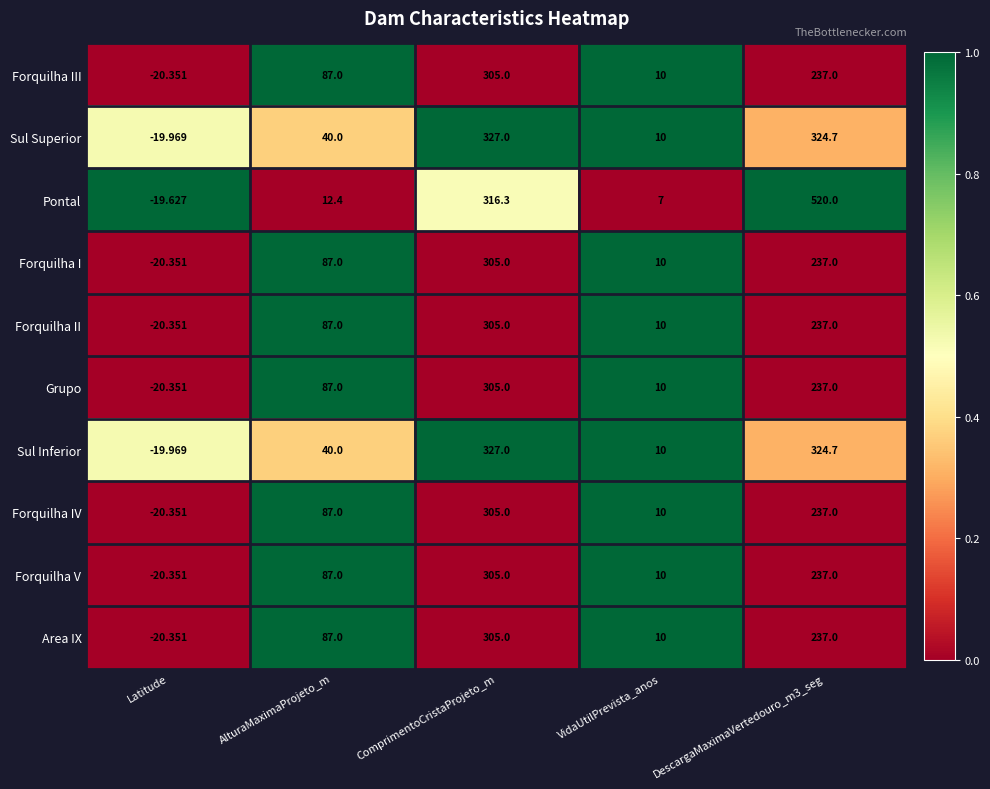

At how many categories does at least one series exceed 0?

4